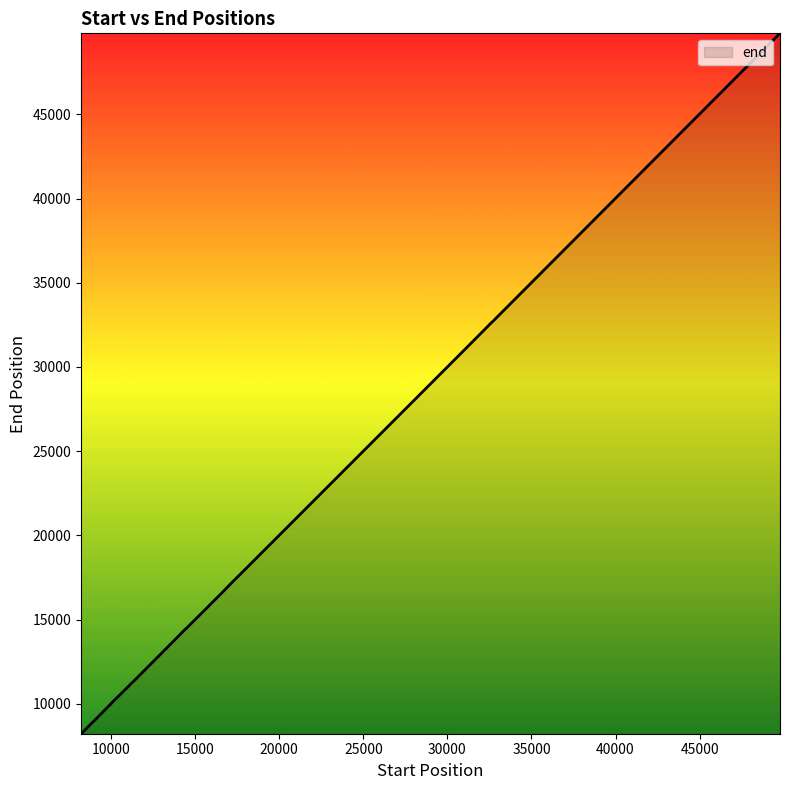

Count the number of data series in this chart.

1